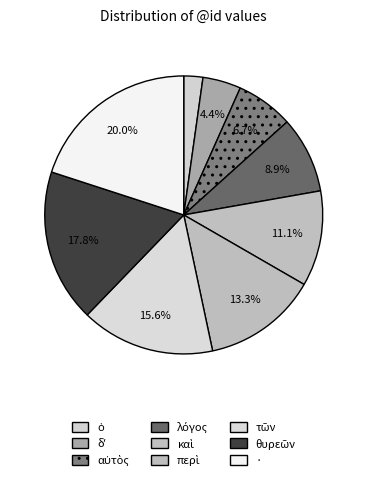

How much of the chart is everything except ·?

80.0%